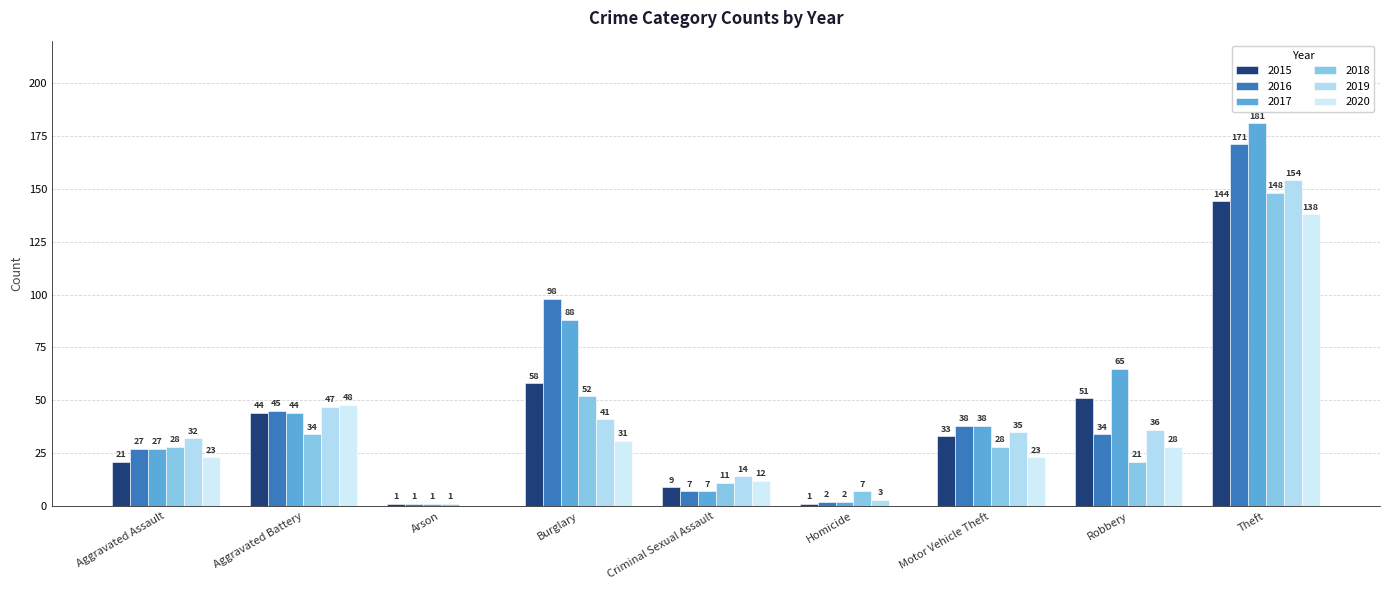

What is the highest value of the 2020 series?

138